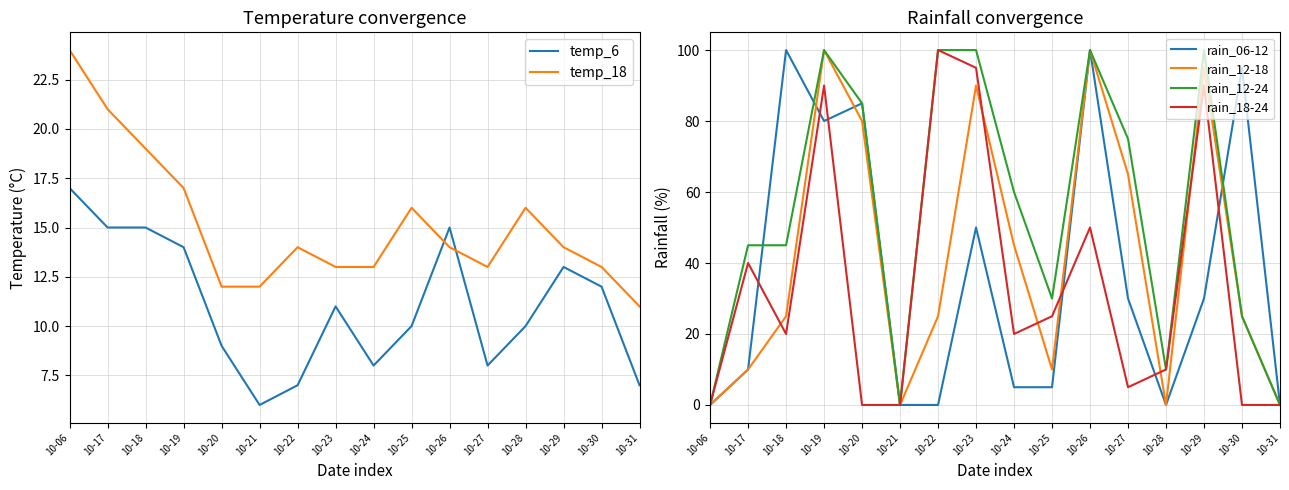

Rank the series by their maximum value, from lowest to highest.

temp_6, temp_18, rain_06-12, rain_12-18, rain_12-24, rain_18-24